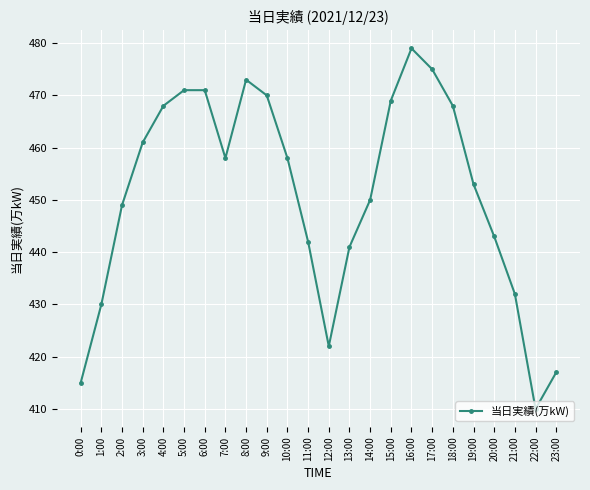

True or false: the data shows 471 at 6:00.

True